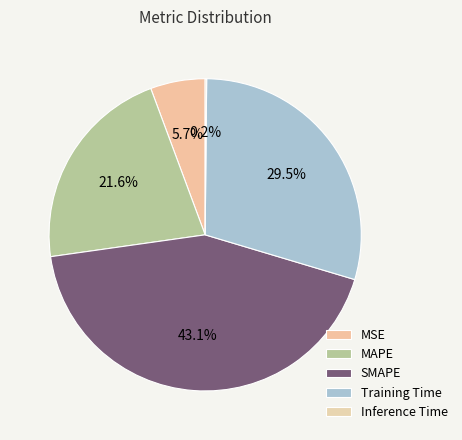

What is the total percentage of SMAPE and MSE?

48.8%